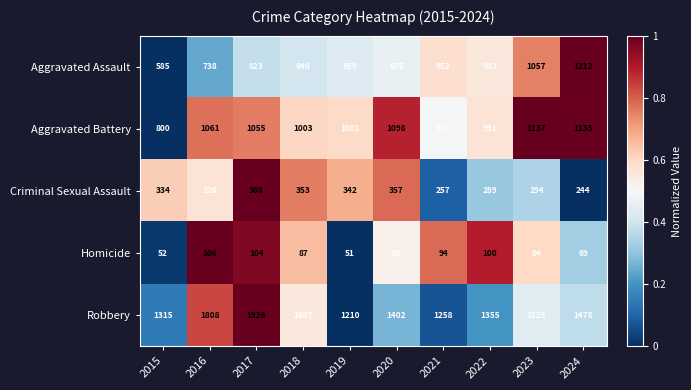

What is the difference between the second highest and minimum values in the Homicide series?

53